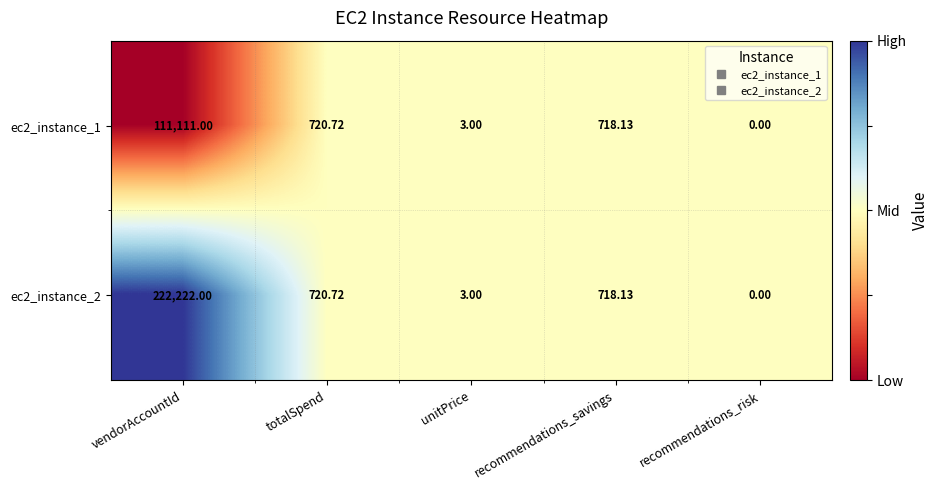

Rank the series at vendorAccountId from lowest to highest value.

ec2_instance_1, ec2_instance_2